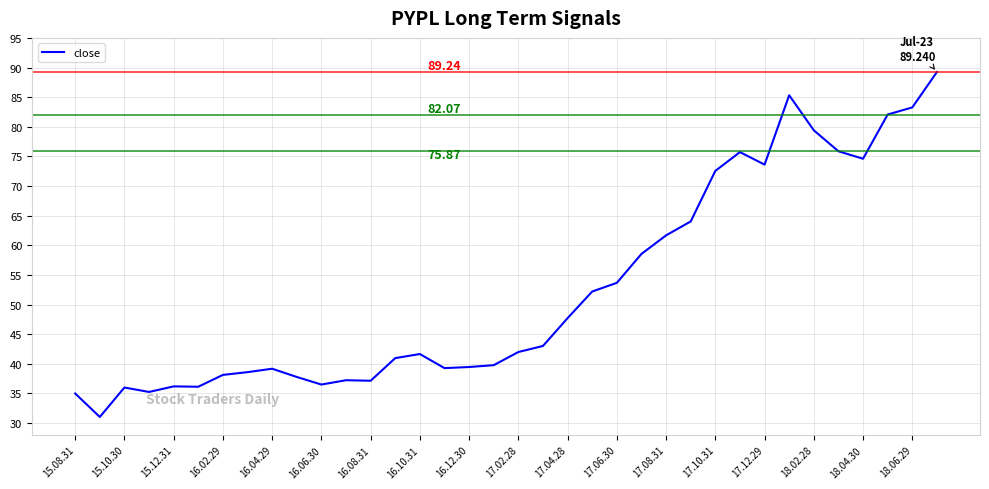

What is the difference between the maximum and minimum values?

58.2